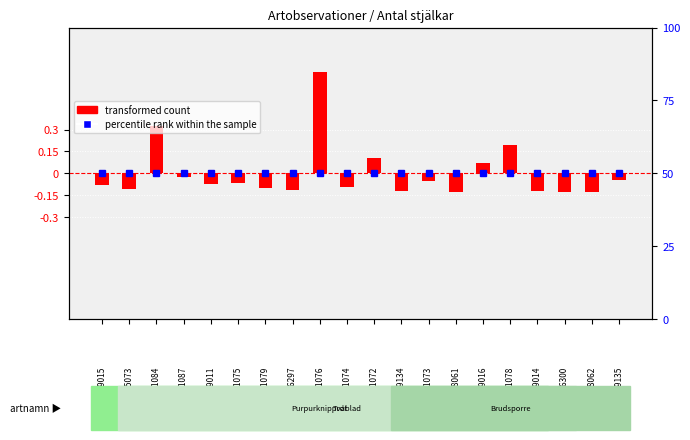

What is the label of the 3rd bar from the left?

2851084